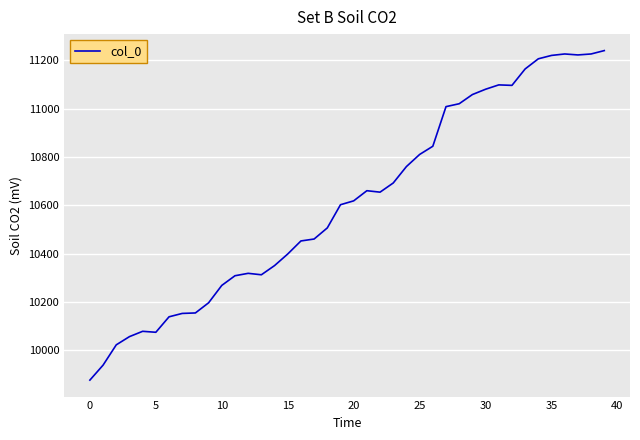

What is the smallest value displayed?

9876